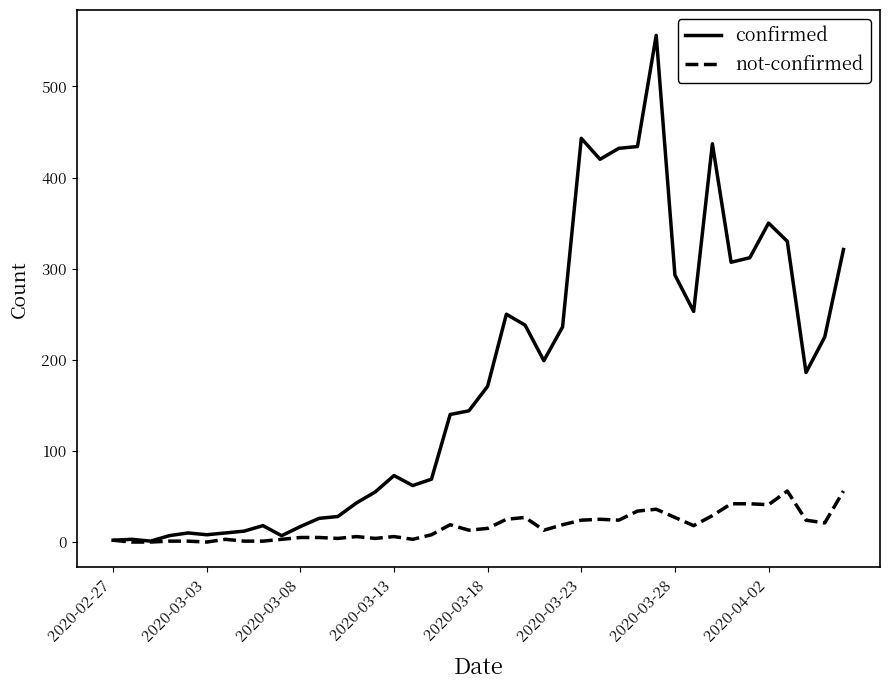

What is the maximum value shown in the chart?

556